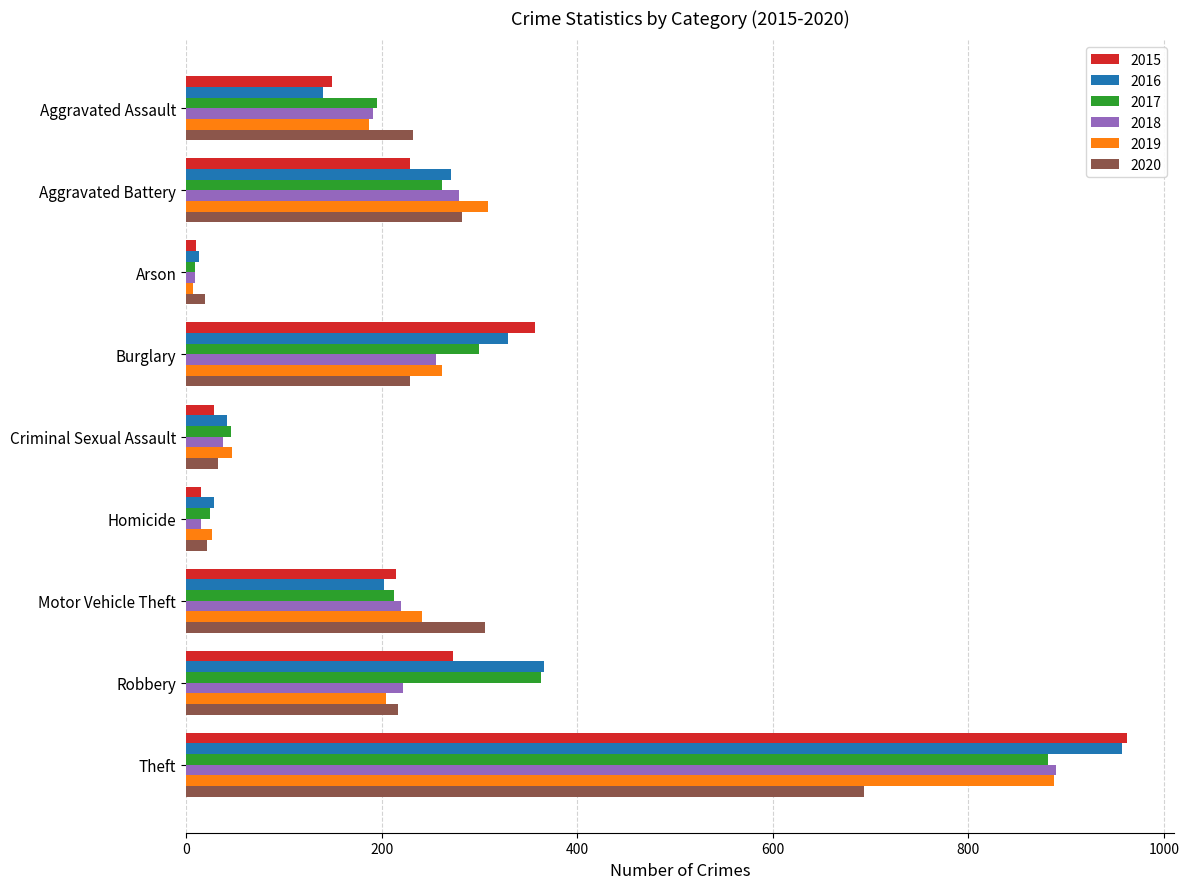

What is the sum of all 2017 values?

2293